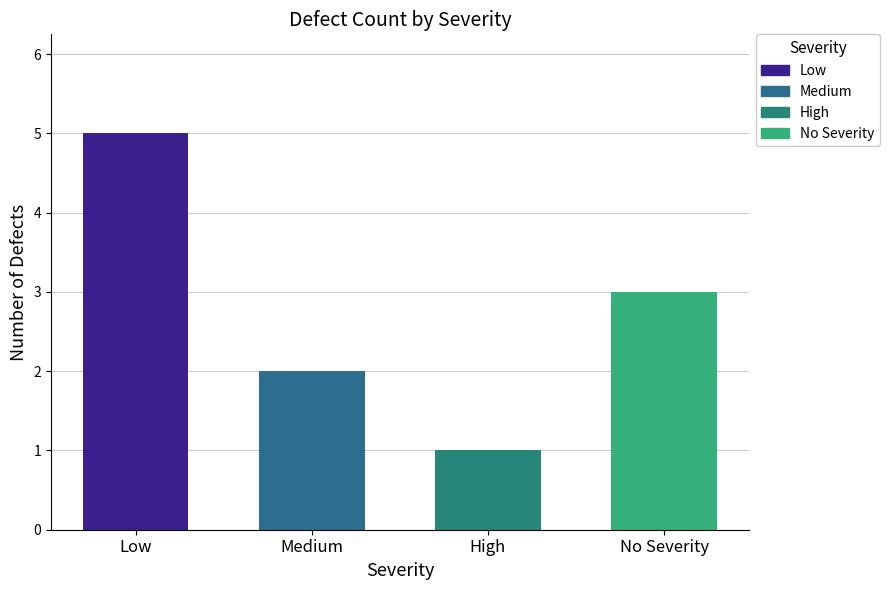

What position from the left is Low?

1